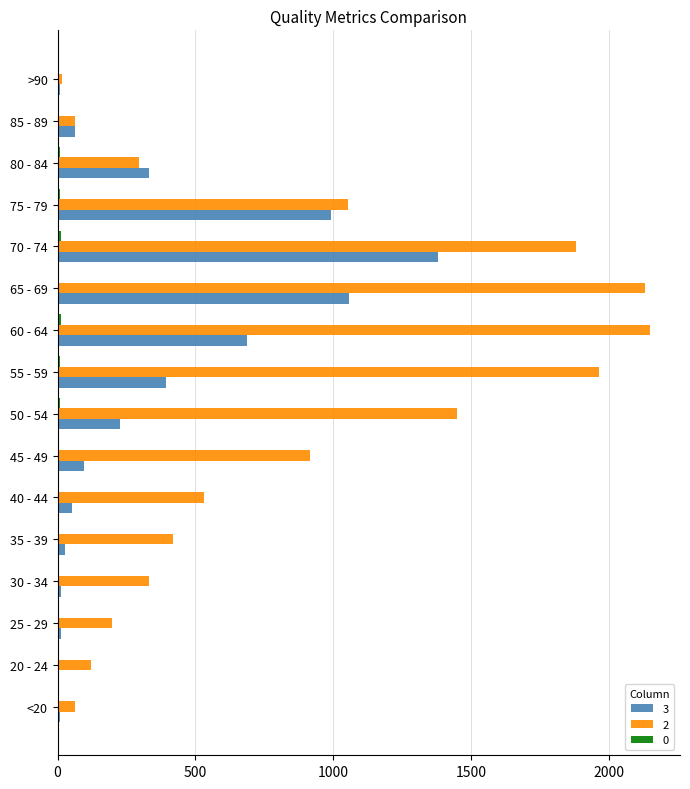

Is the value of 2 at 65 - 69 greater than the value of 3 at 75 - 79?

Yes